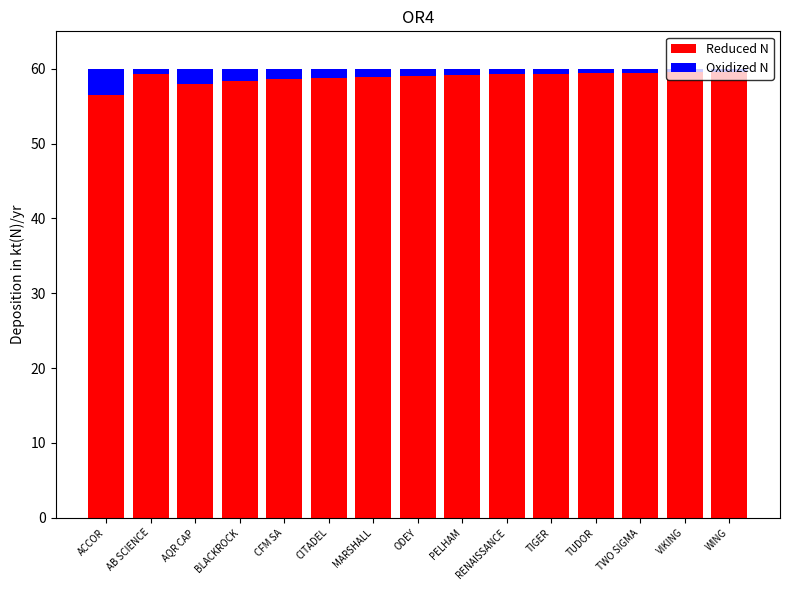

What is the difference between the maximum and second lowest values in the Reduced N series?

1.5